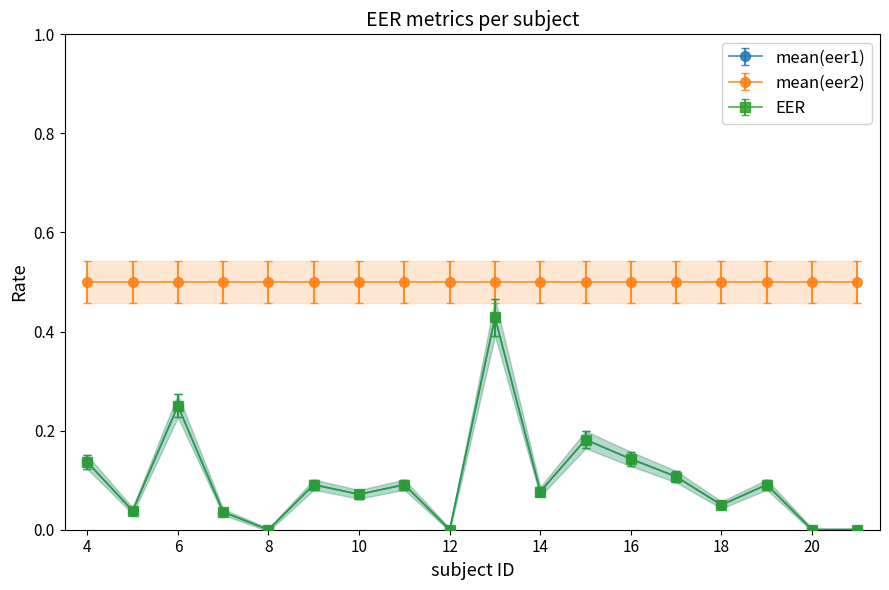

The value of EER at 11 is 0.0. True or false?

False